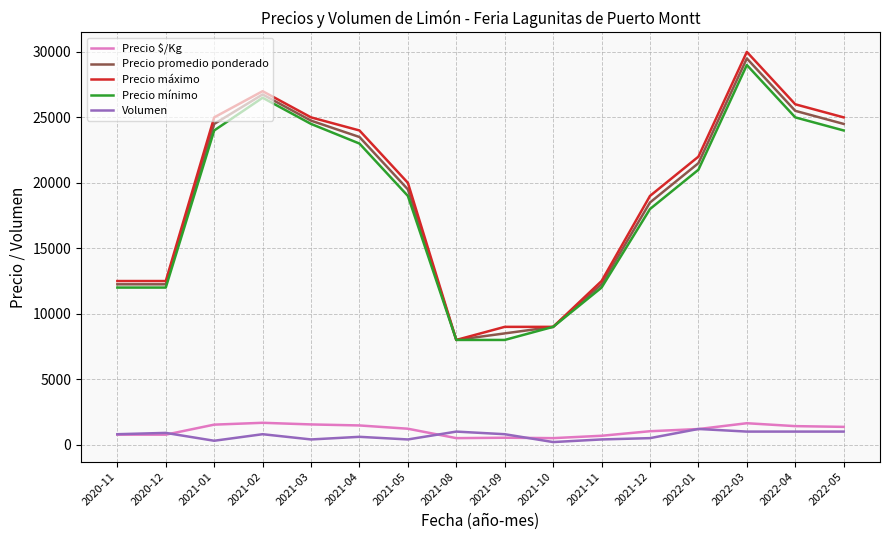

What value does the Precio promedio ponderado series have at 2020-11?

12250